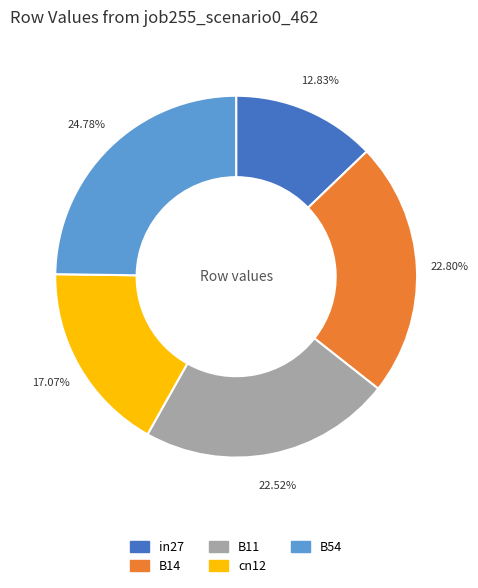

To the nearest percent, what is the difference between the largest and smallest slice percentages?

12%